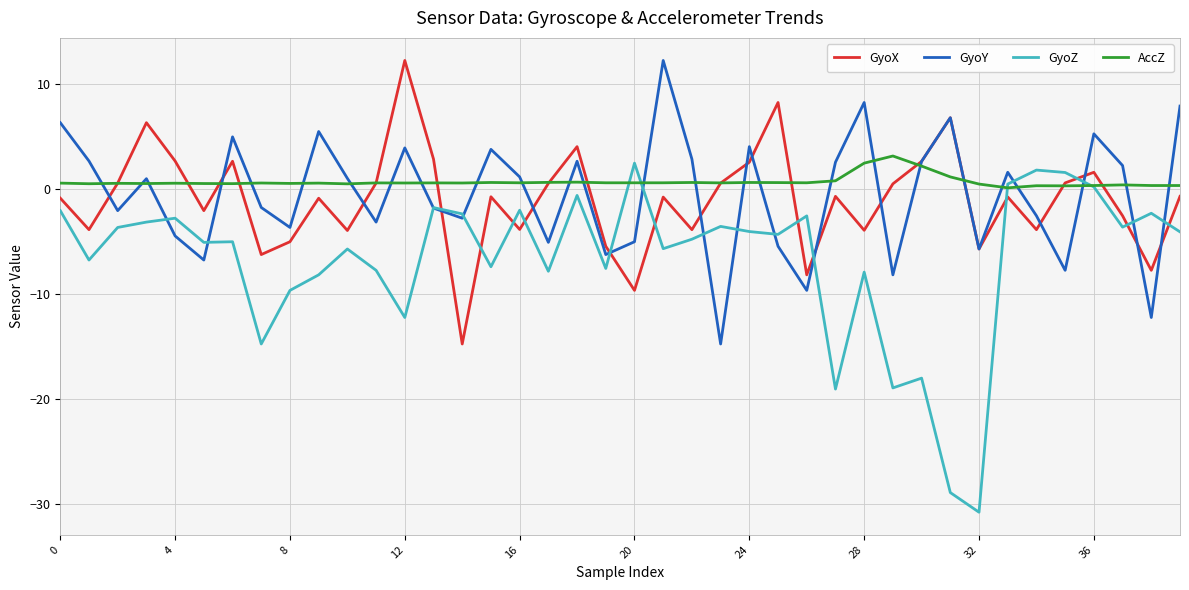

Which series has the largest range (max minus min)?

GyoZ